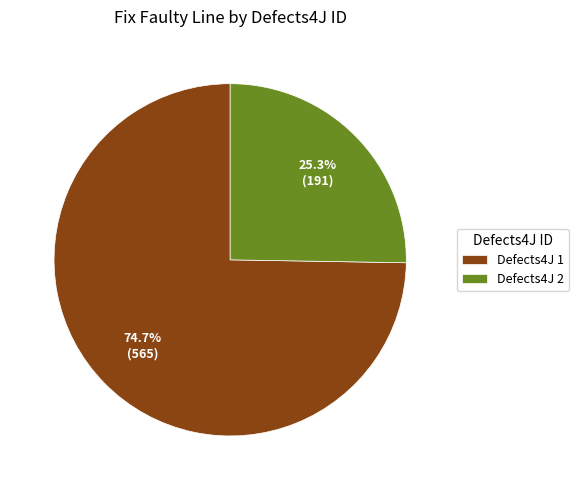

Does Defects4J 1 represent more than half of the total?

Yes